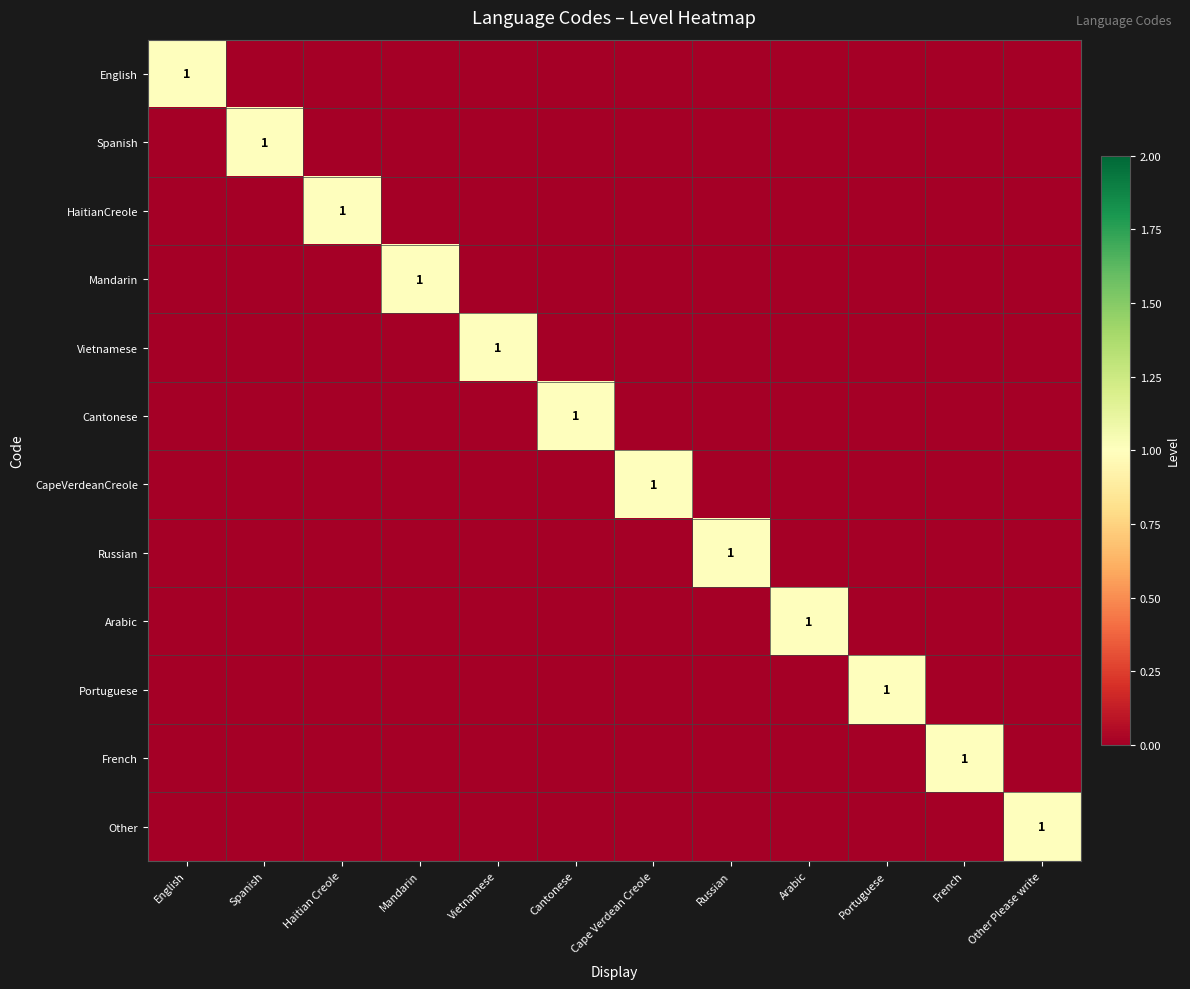

Is it true that Vietnamese equals 1 at Vietnamese?

True